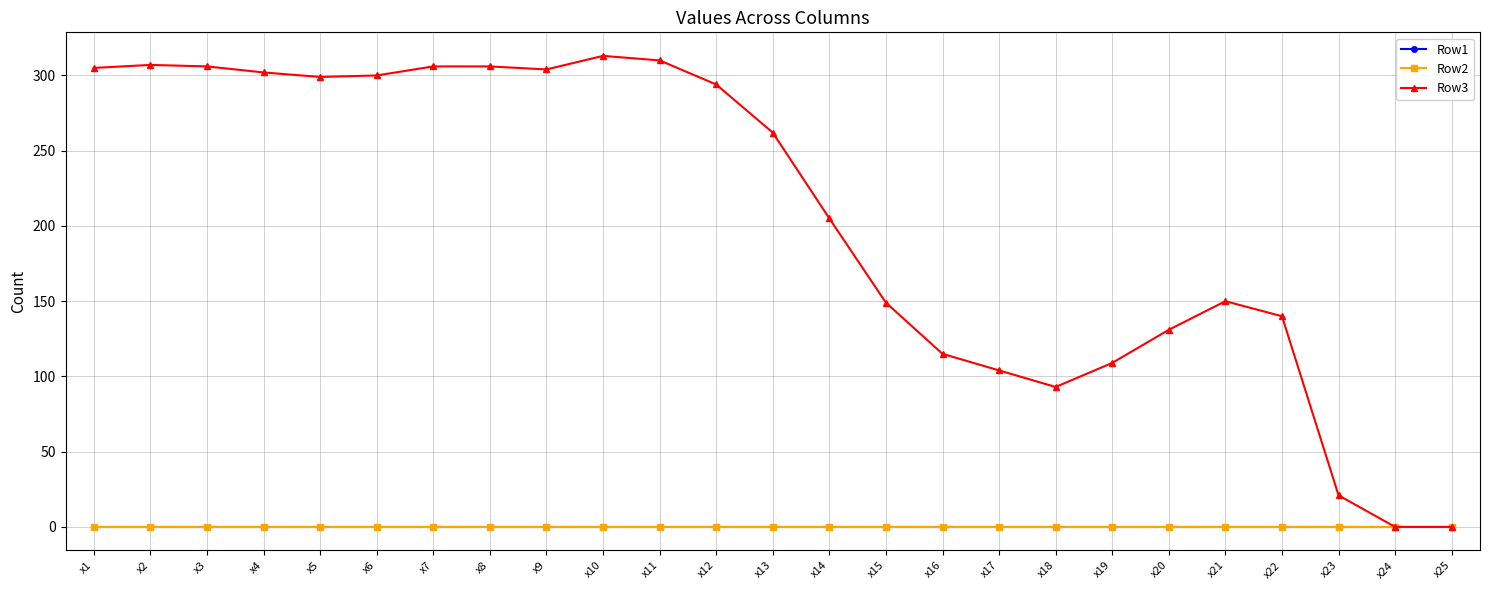

True or false: Row3 and Row2 intersect in this chart.

False